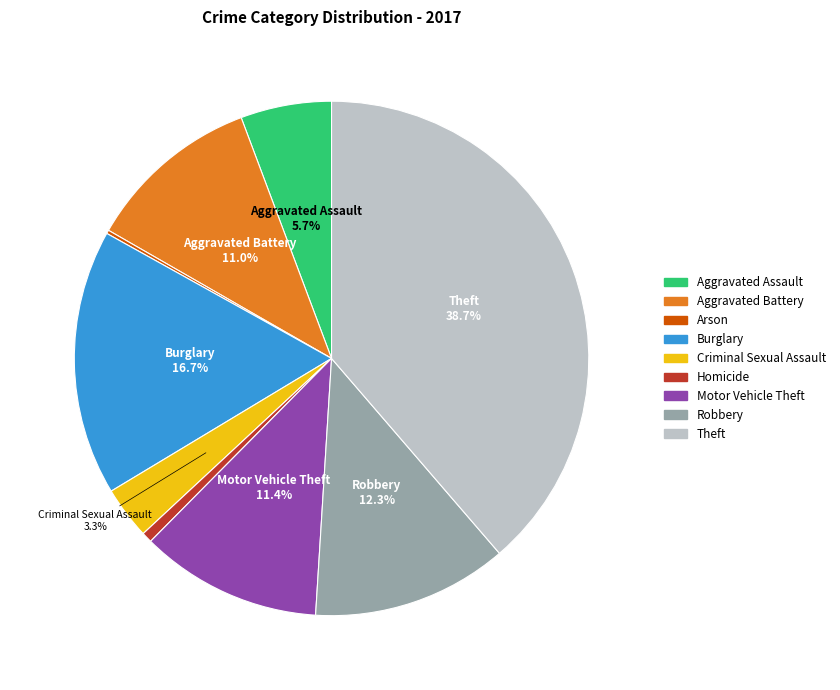

What percentage do Aggravated Battery and Criminal Sexual Assault together represent?

14.3%